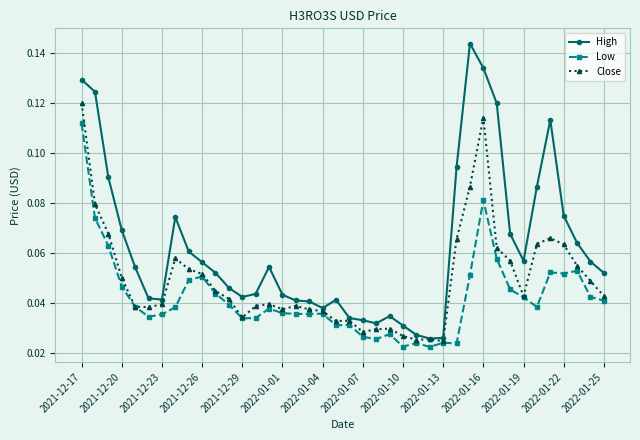

At how many categories does at least one series exceed 0?

40